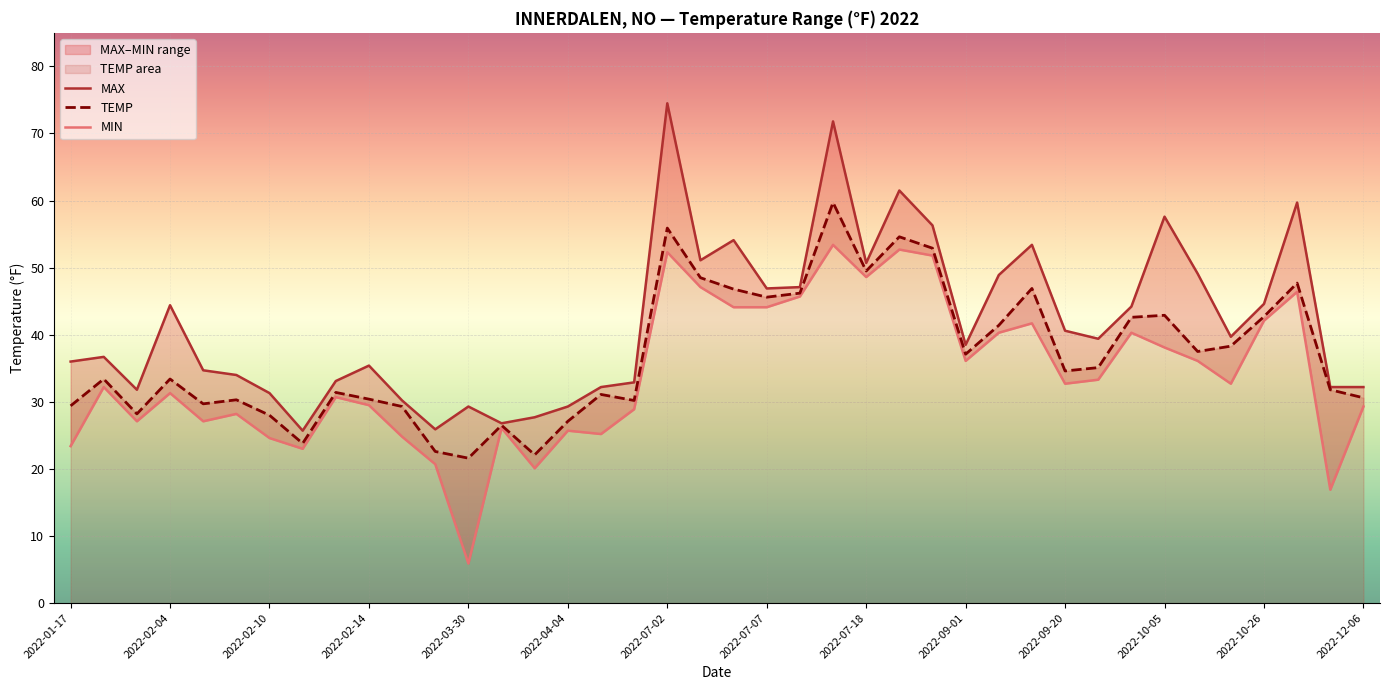

At which label does TEMP first exceed 34?

2022-07-02